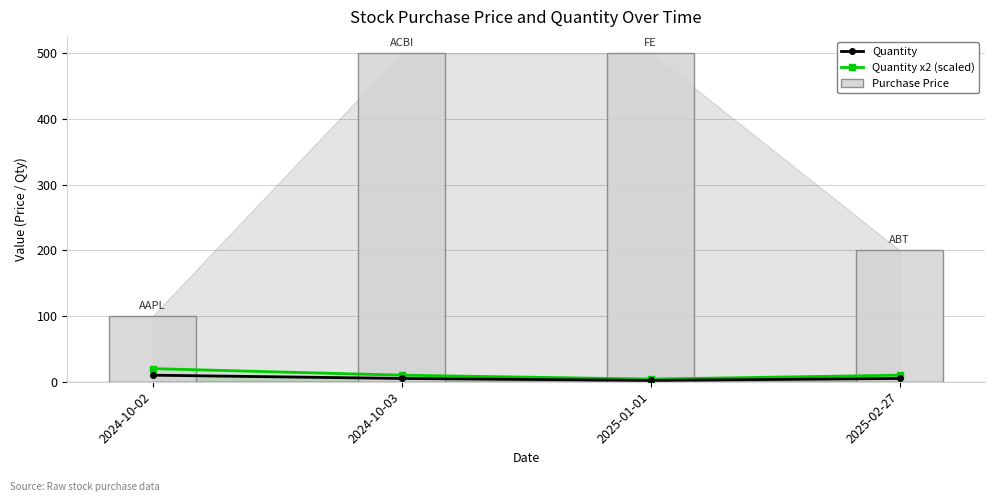

Reading right to left, transcribe all the data shown in this chart.

Quantity: 2025-02-27=5	2025-01-01=2	2024-10-03=5	2024-10-02=10
Quantity x2 (scaled): 2025-02-27=10	2025-01-01=4	2024-10-03=10	2024-10-02=20
Purchase Price: 2025-02-27=200	2025-01-01=500	2024-10-03=500	2024-10-02=100